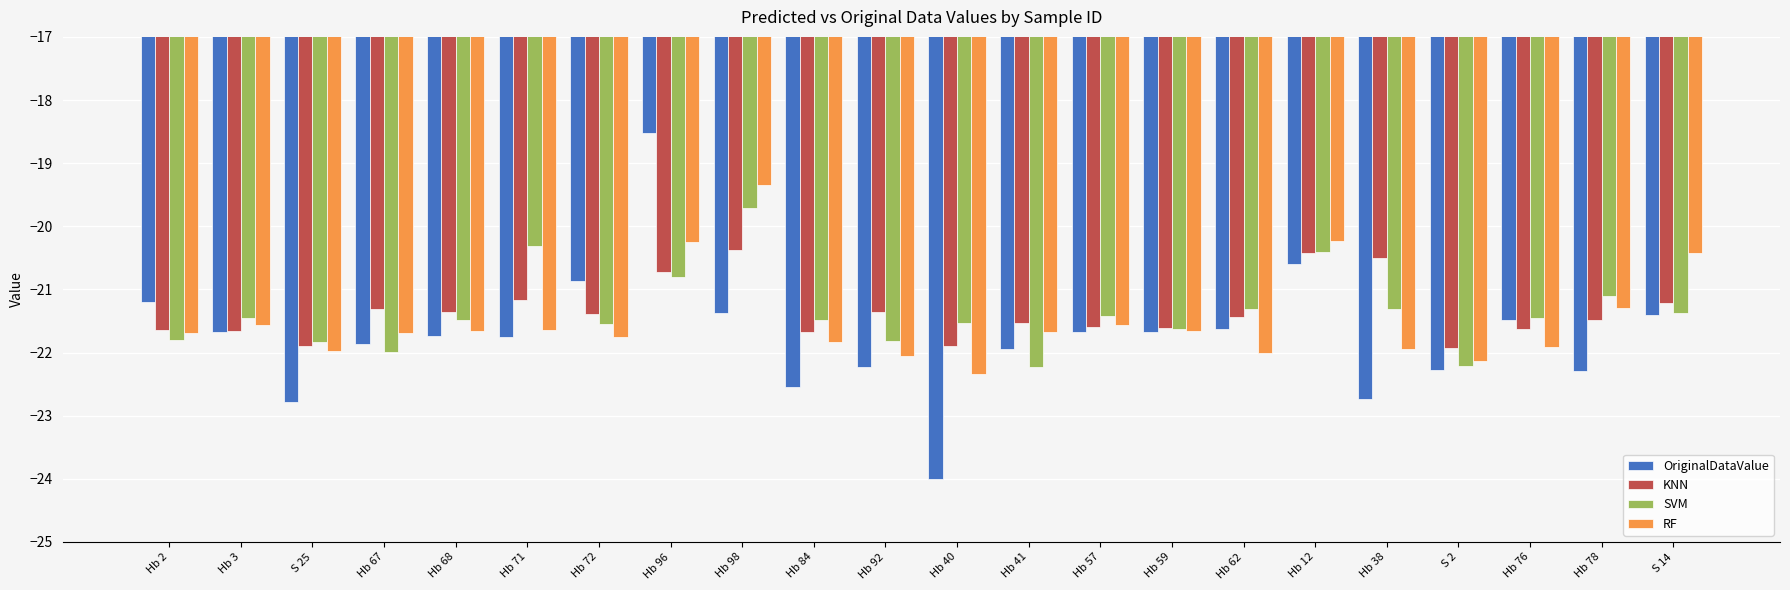

At which label does KNN first exceed -21?

Hb 96